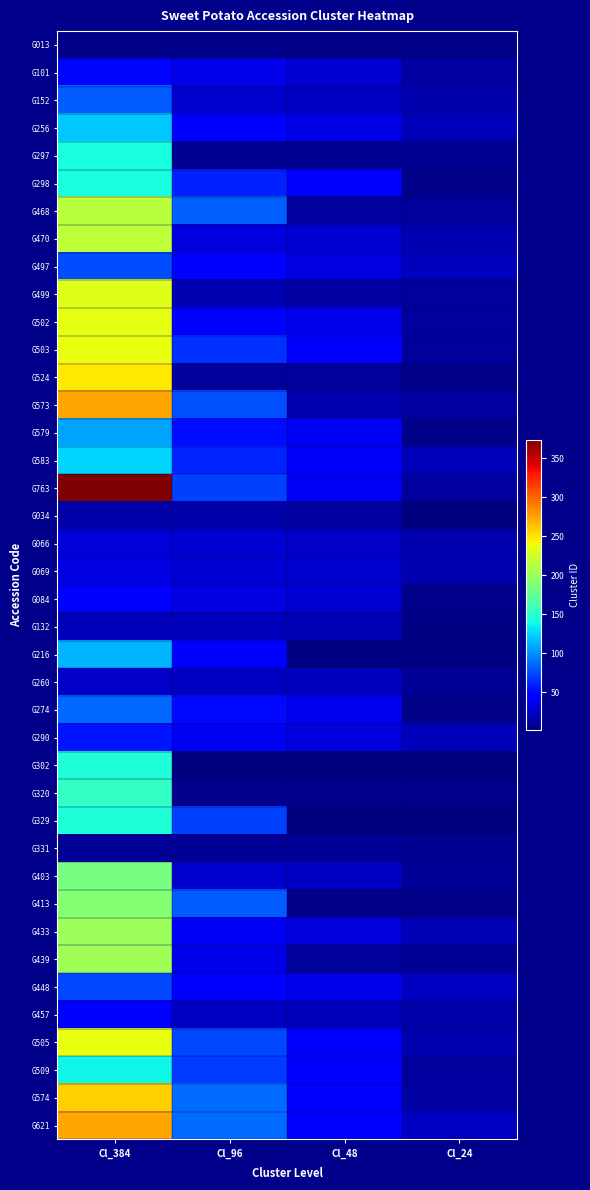

Count the number of categories in the chart.

4